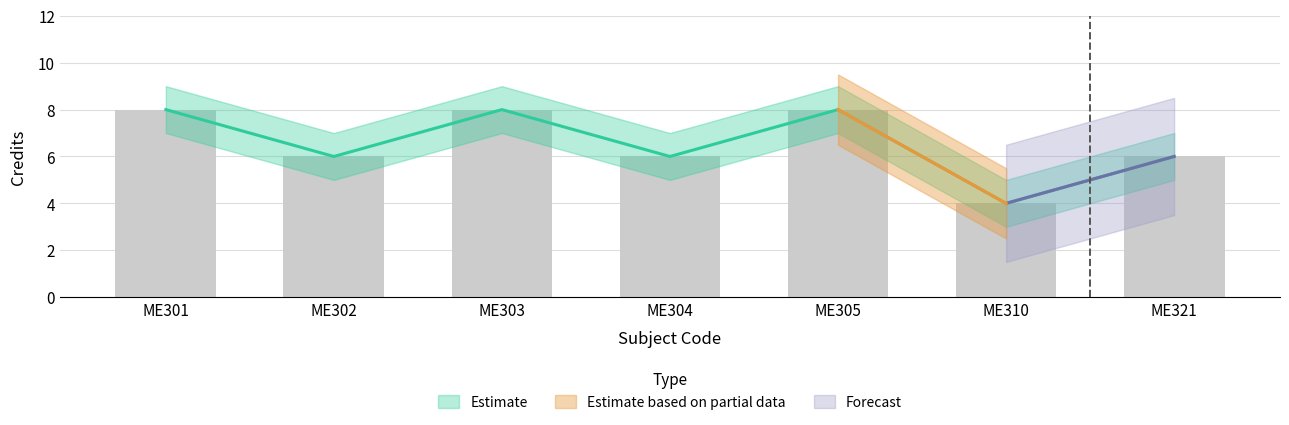

The value of Credit at ME321 is 6. True or false?

True